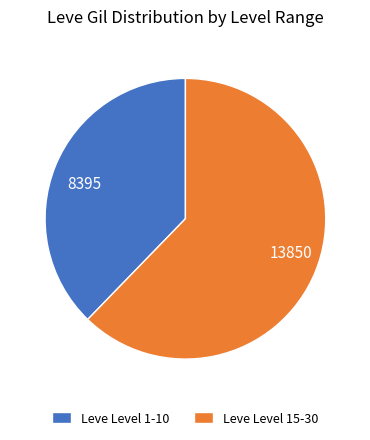

Does any single category account for the majority?

Yes